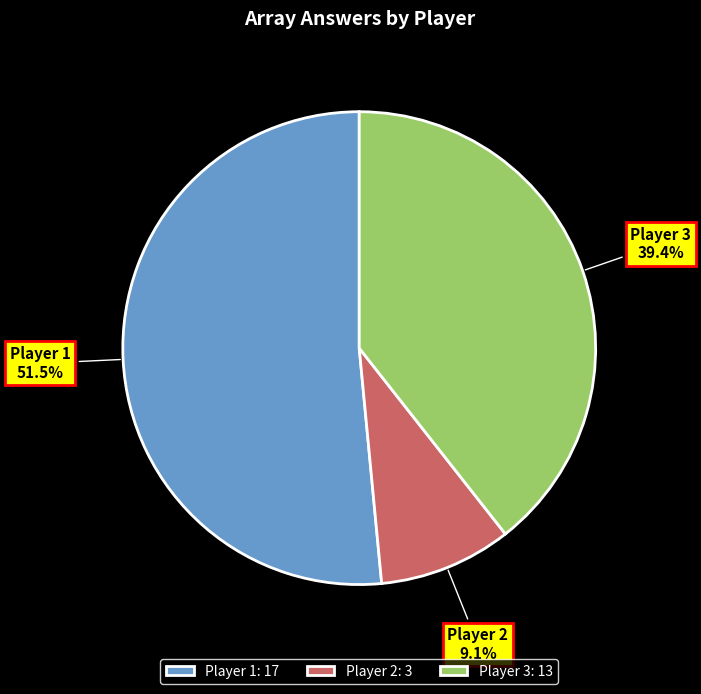

Rank the categories by value from lowest to highest.

Player 2: 3, Player 3: 13, Player 1: 17